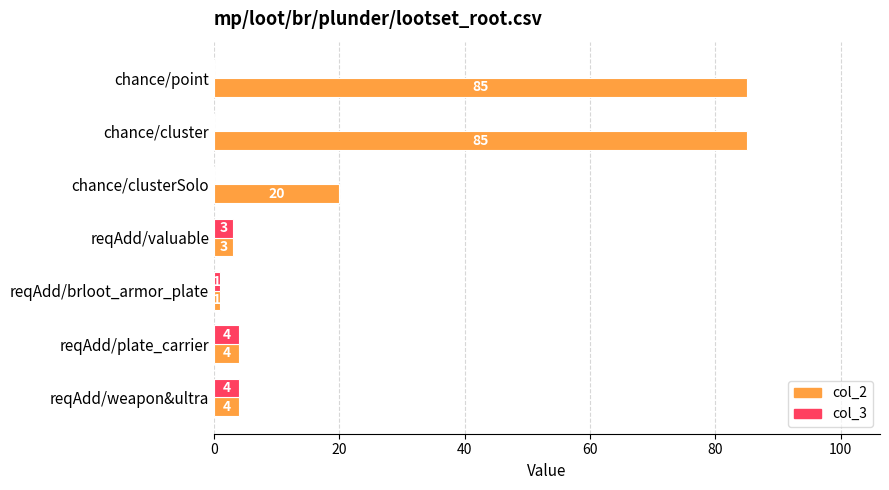

How many series are shown in this chart?

2